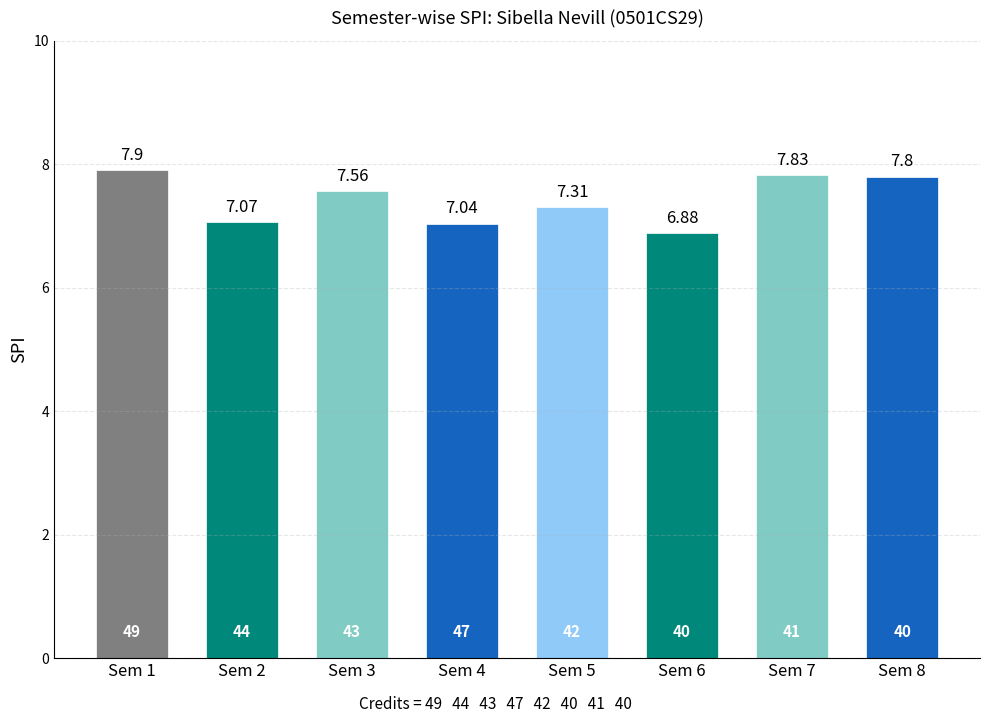

Rank the categories by value from highest to lowest.

Sem 1, Sem 7, Sem 8, Sem 3, Sem 5, Sem 2, Sem 4, Sem 6